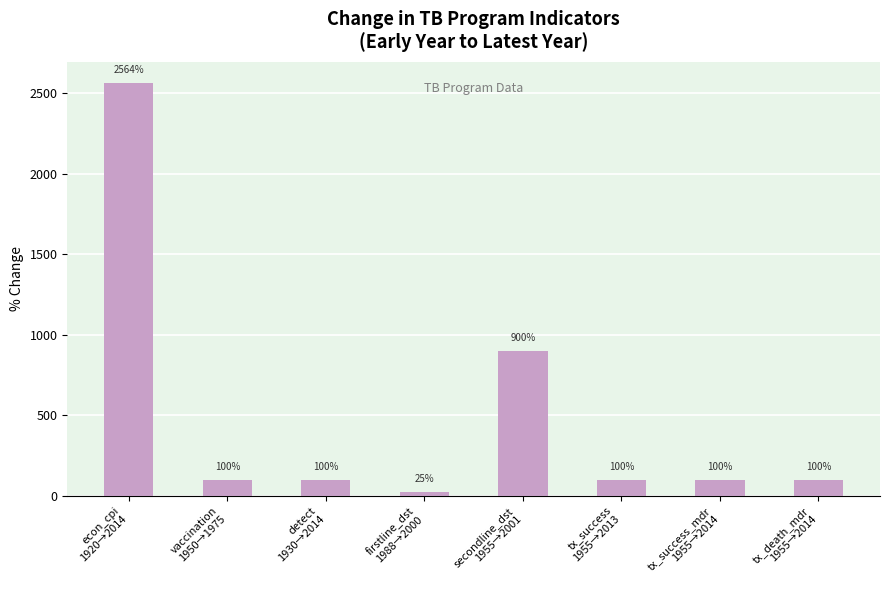

Does the chart contain any negative values?

No